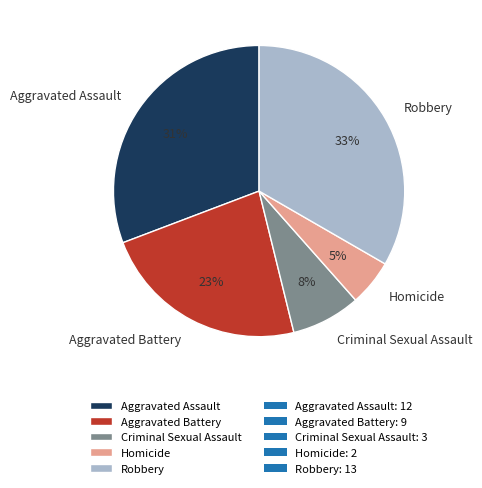

Combined, do Criminal Sexual Assault and Aggravated Assault account for over 50%?

No